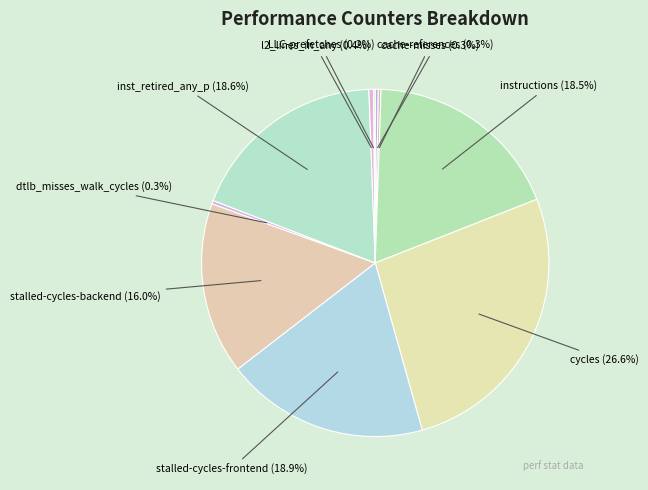

Which slice is the smallest?

LLC-prefetches